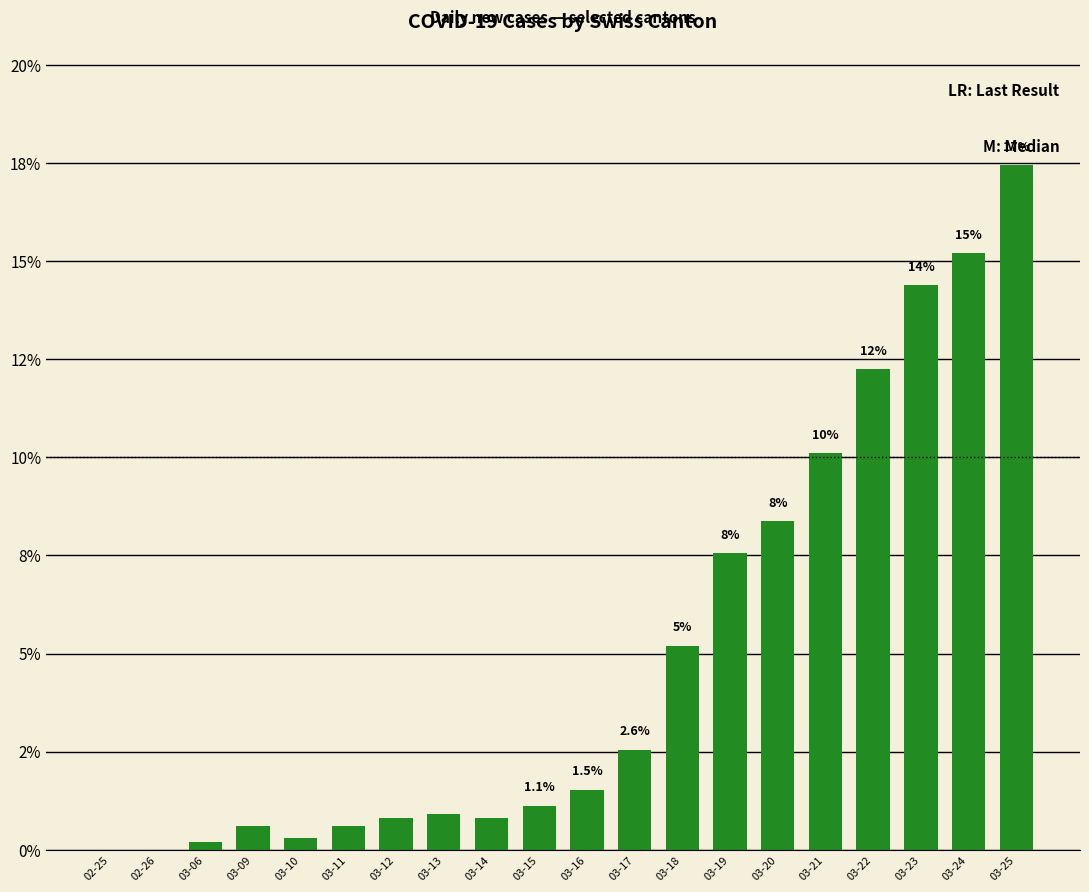

Reading right to left, transcribe all the data shown in this chart.

17.4	15.2	14.4	12.2	10.1	8.4	7.6	5.2	2.6	1.5	1.1	0.8	0.9	0.8	0.6	0.3	0.6	0.2	0.0	0.0